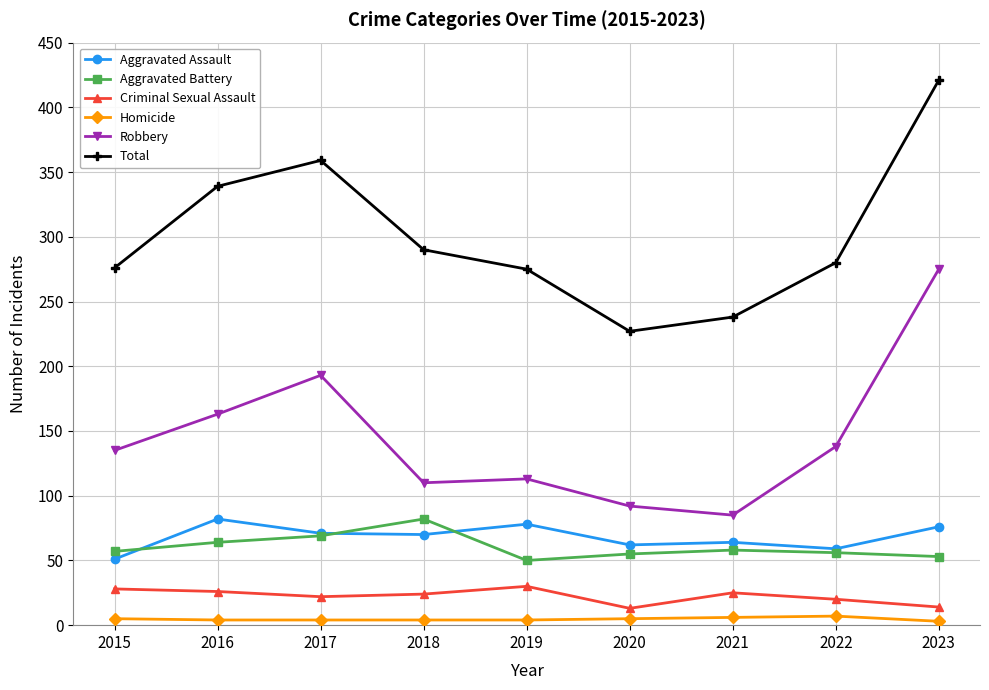

What is the spread (max minus min) of values at 2019?

271